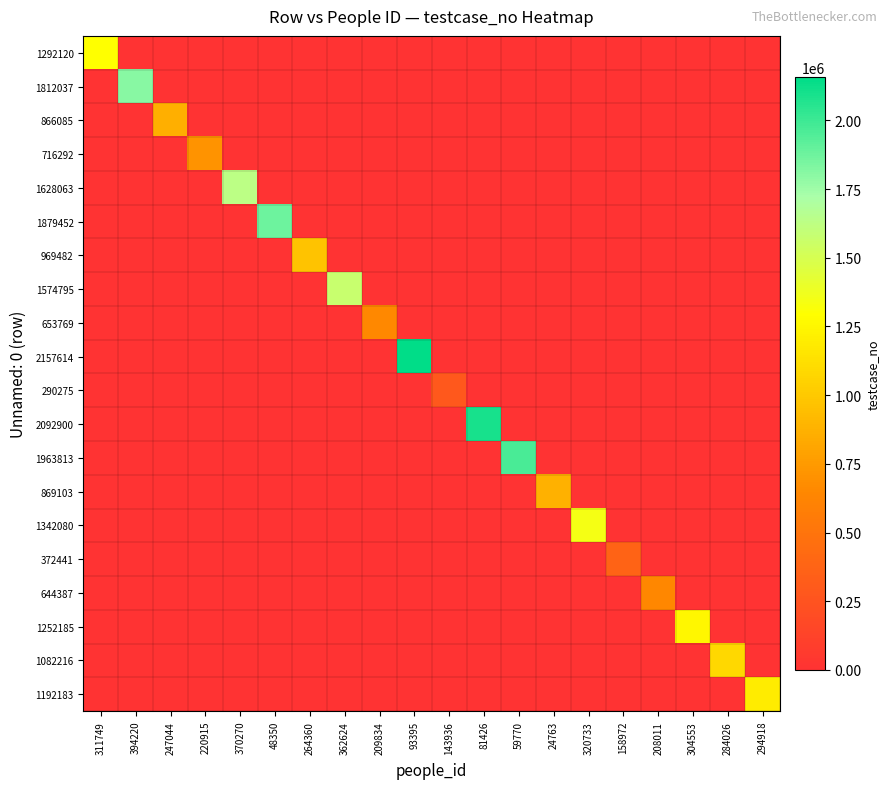

At how many categories does at least one series exceed 1316152?

8